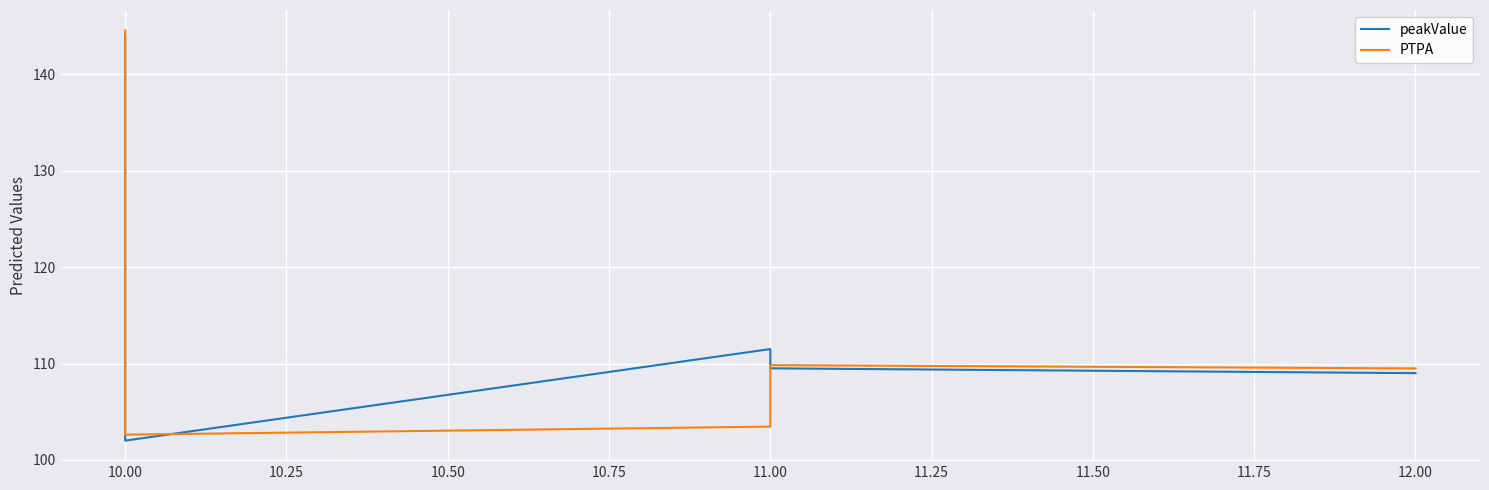

Rank the series at 10.00 from highest to lowest value.

PTPA, peakValue